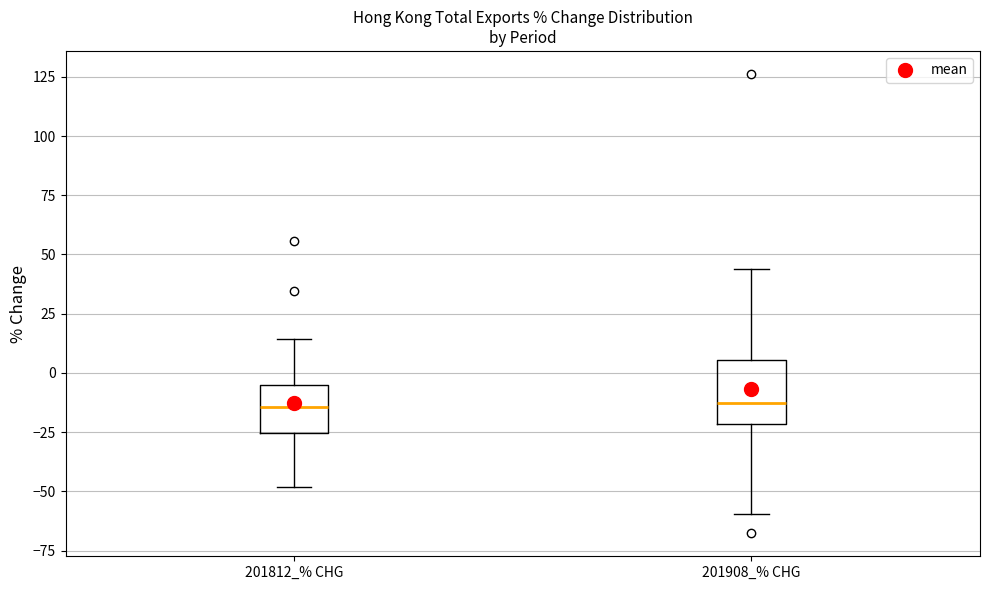

Reading left to right, read every box against the y-axis: the position of its median line, the range the box covers, and the ends of its whiskers. The values are not printed on the chart, so give them approximately, as read against the axis.

201812_% CHG: median -15, box -25 to -5, whiskers -50 to 15
201908_% CHG: median -15, box -20 to 5, whiskers -60 to 45